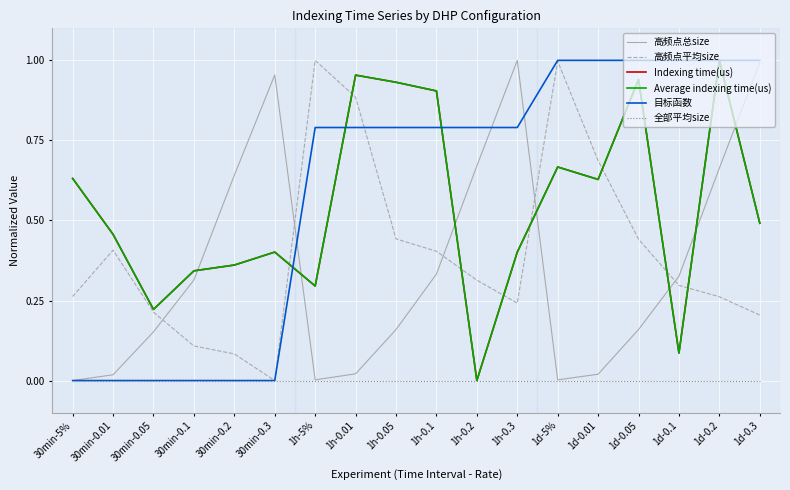

Which category has the highest value in the Average indexing time(us) series?

1d-0.2